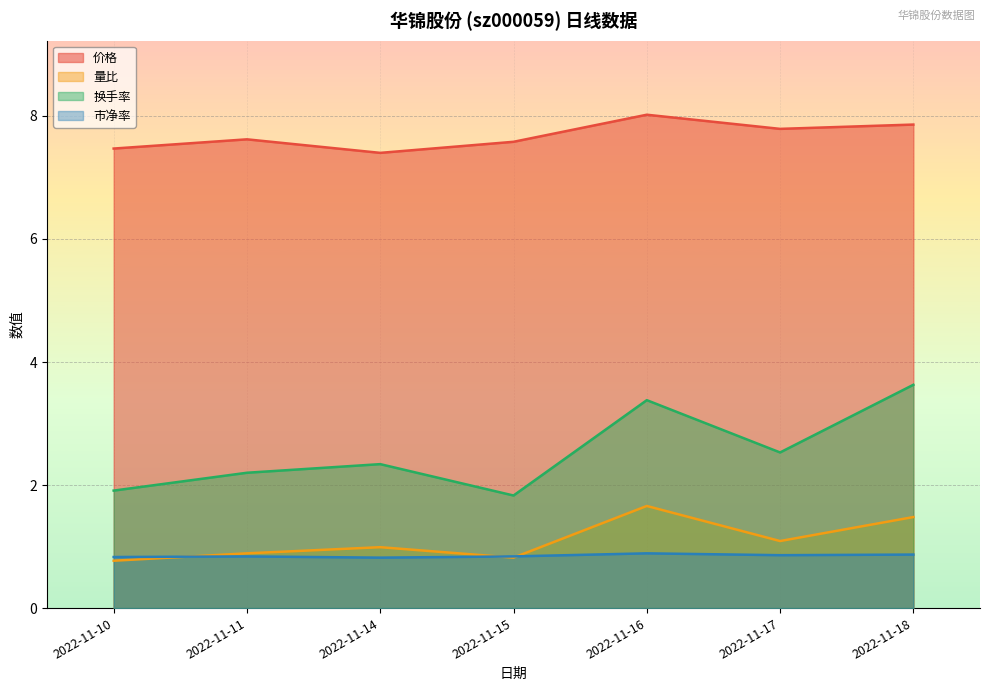

At 2022-11-11, list the series in order from largest to smallest.

价格, 换手率, 量比, 市净率